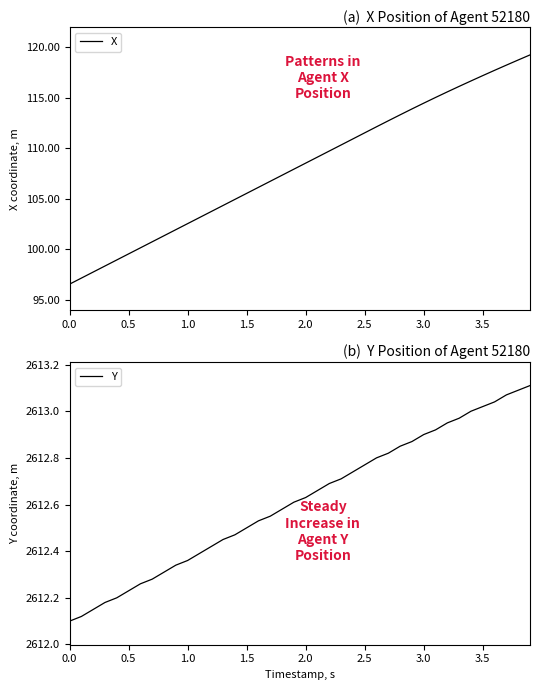

What is the minimum value for X?

96.6